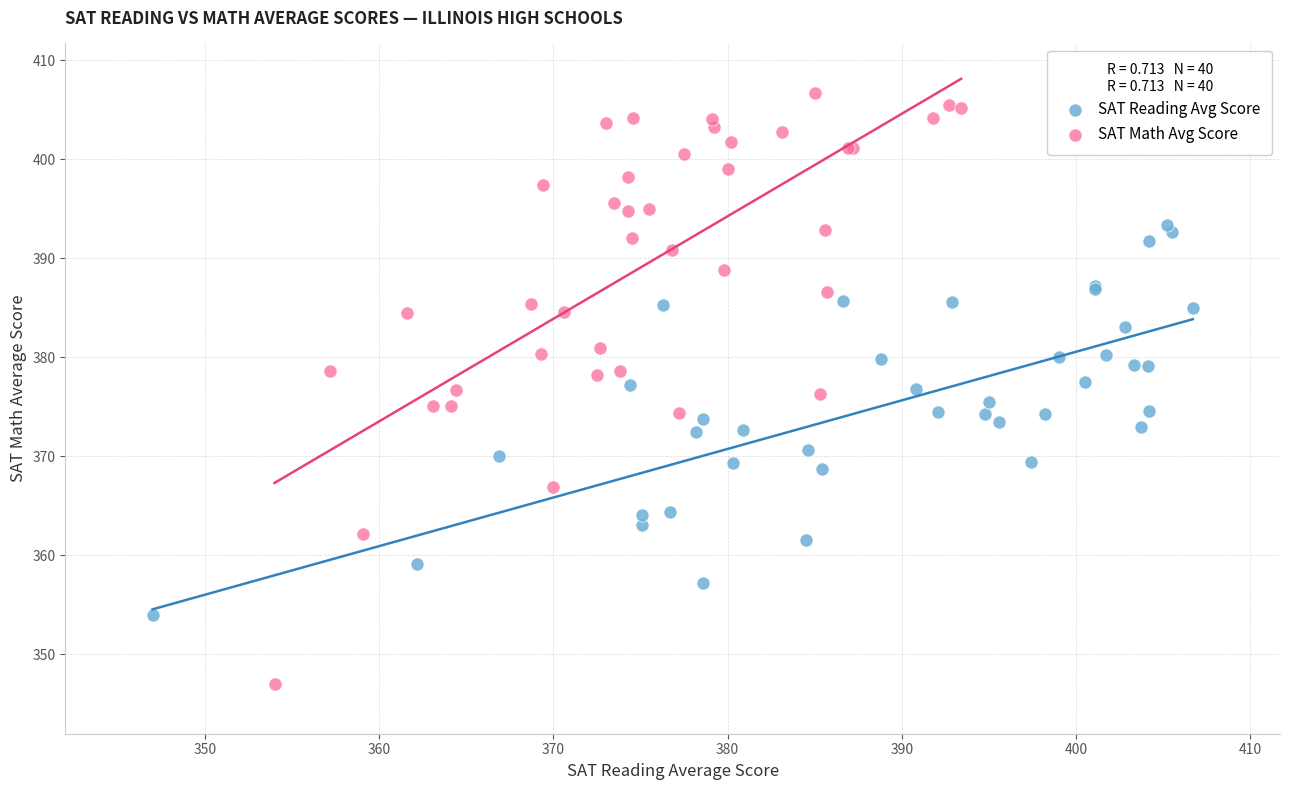

Which series reaches the maximum Y coordinate?

SAT Math Avg Score